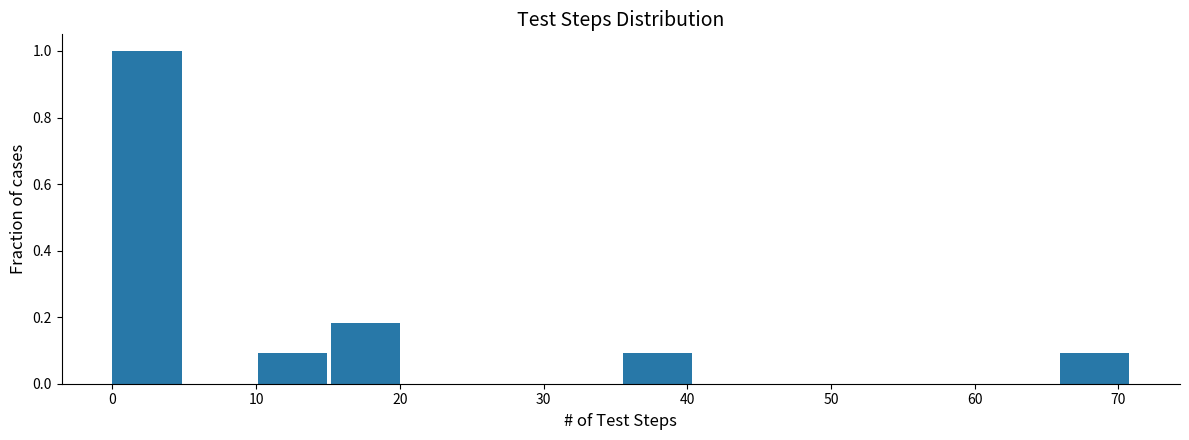

Reading left to right, list every bar in this chart as the range it spans on the x-axis followed by its height. Neither the bar edges nor the heights are printed on the chart, so give them approximately, as read against the axes.

0 to 5: 1.00
5 to 10: 0
10 to 15: 0.10
15 to 20: 0.18
20 to 25: 0
25 to 30: 0
30 to 36: 0
36 to 41: 0.10
41 to 46: 0
46 to 51: 0
51 to 56: 0
56 to 61: 0
61 to 66: 0
66 to 71: 0.10